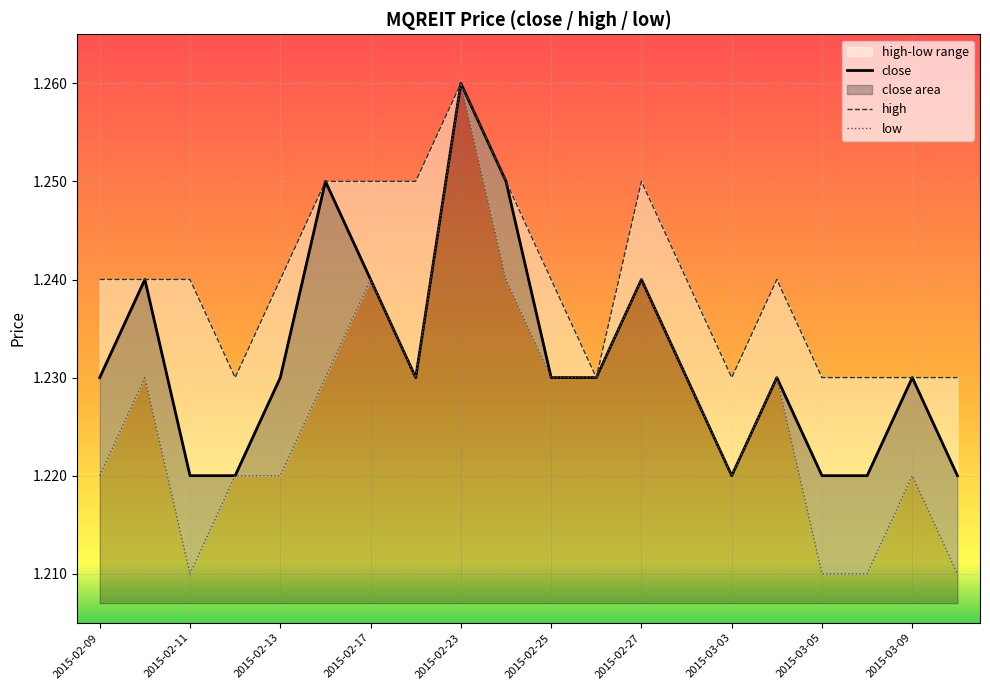

Is it true that low equals 1.6 at 2015-03-02?

False